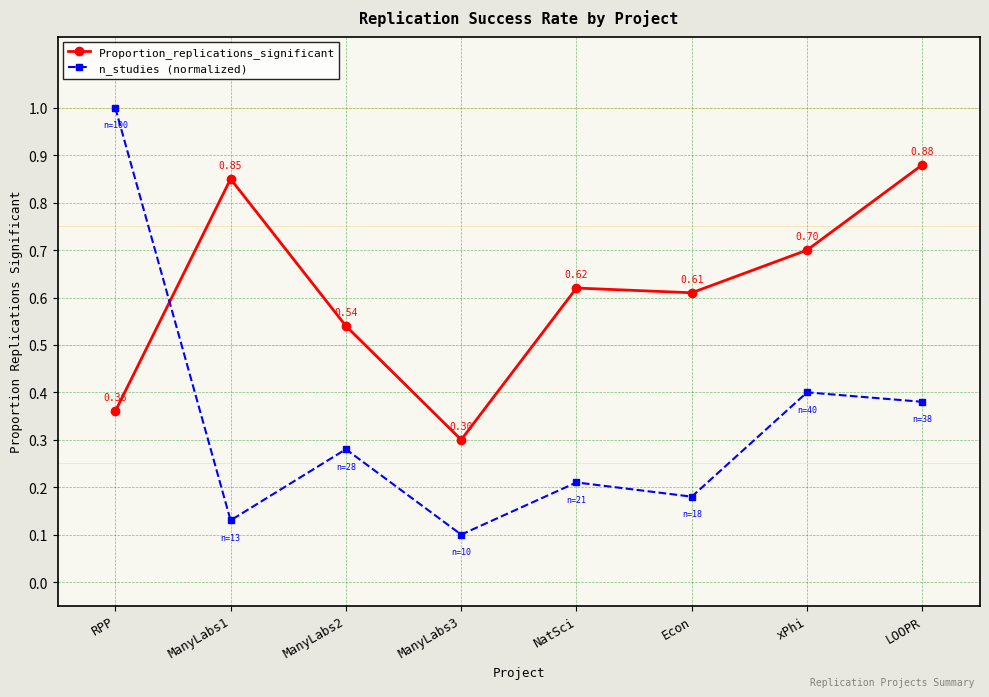

What is the maximum value for n_studies (normalized)?

1.0